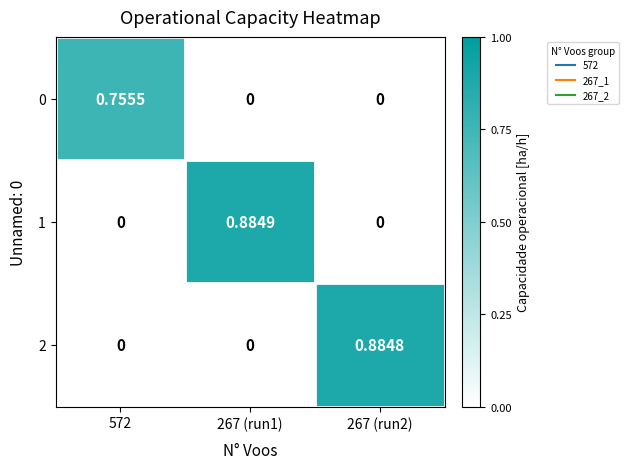

Is the value of 1 at 267 (run1) greater than the value of 2 at 267 (run2)?

Yes